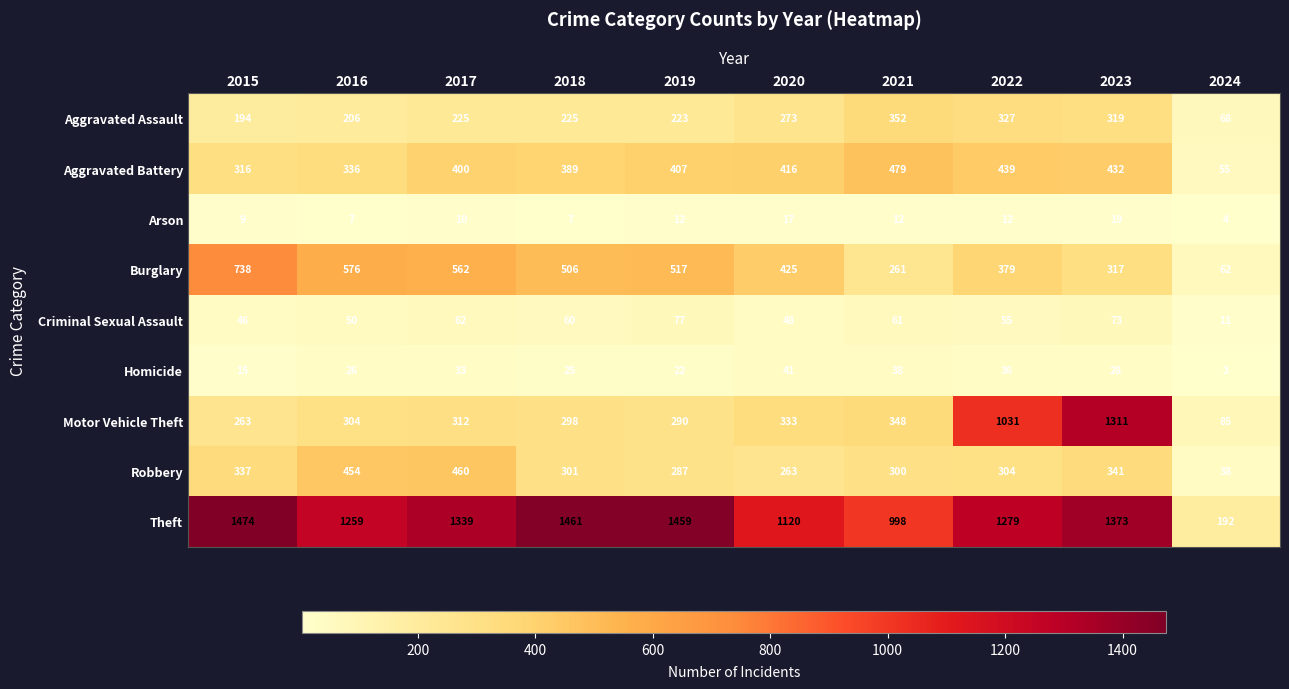

What is the minimum value shown in the chart?

3